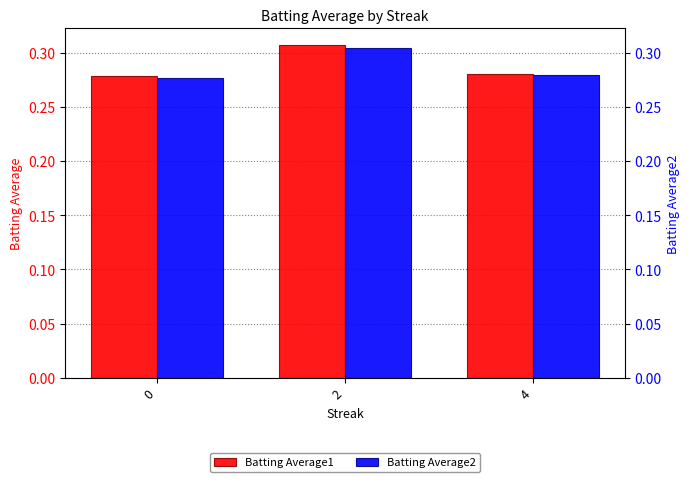

Is it true that Batting Average2 equals 0.3 at 2?

True